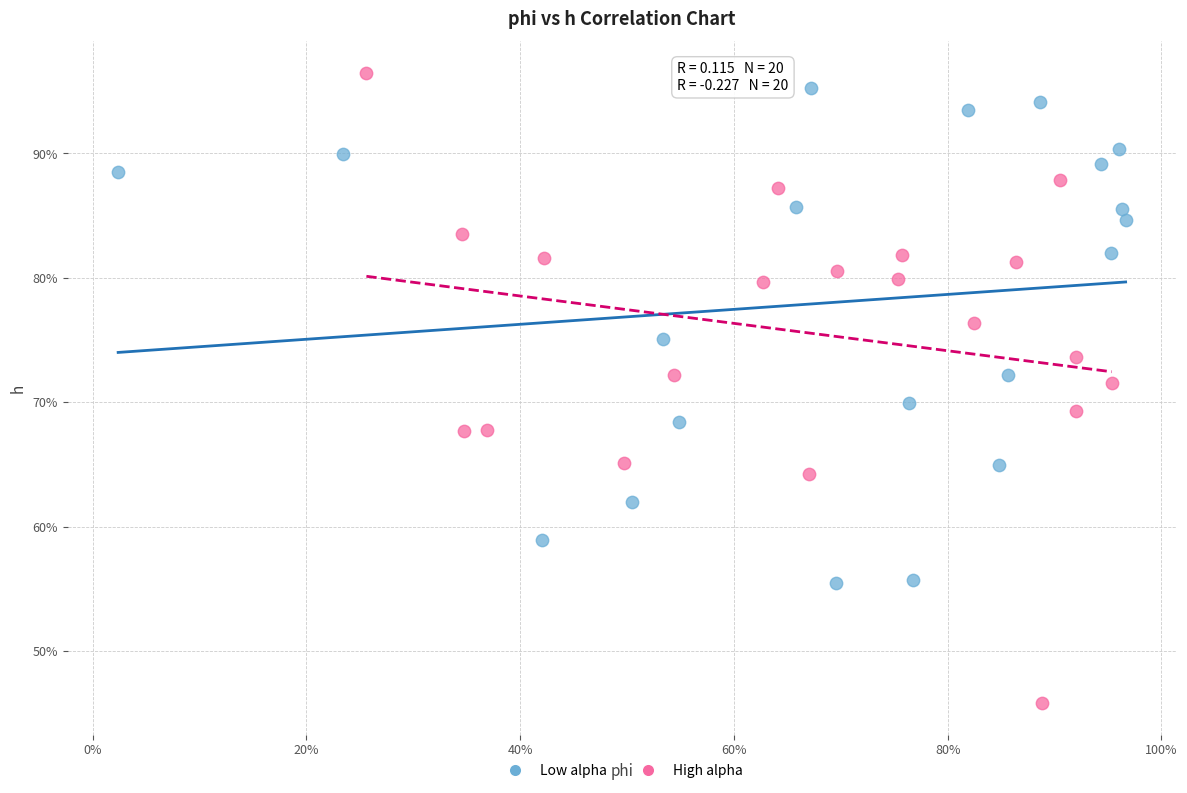

What are all the series names shown in the legend?

Low alpha, High alpha